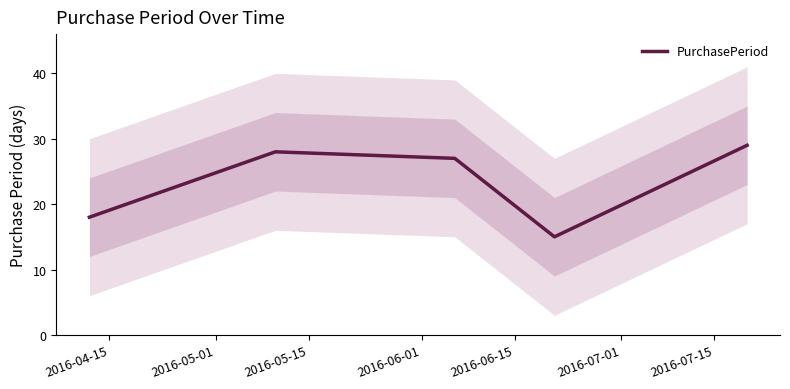

How many data points are less than 27?

2